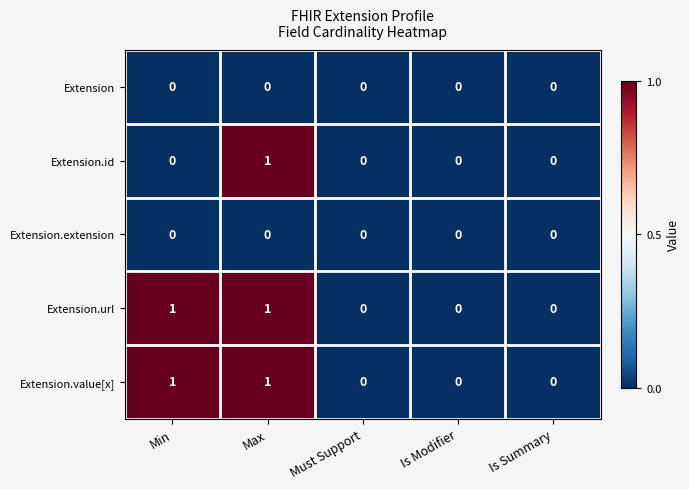

How many distinct data groups are displayed?

5